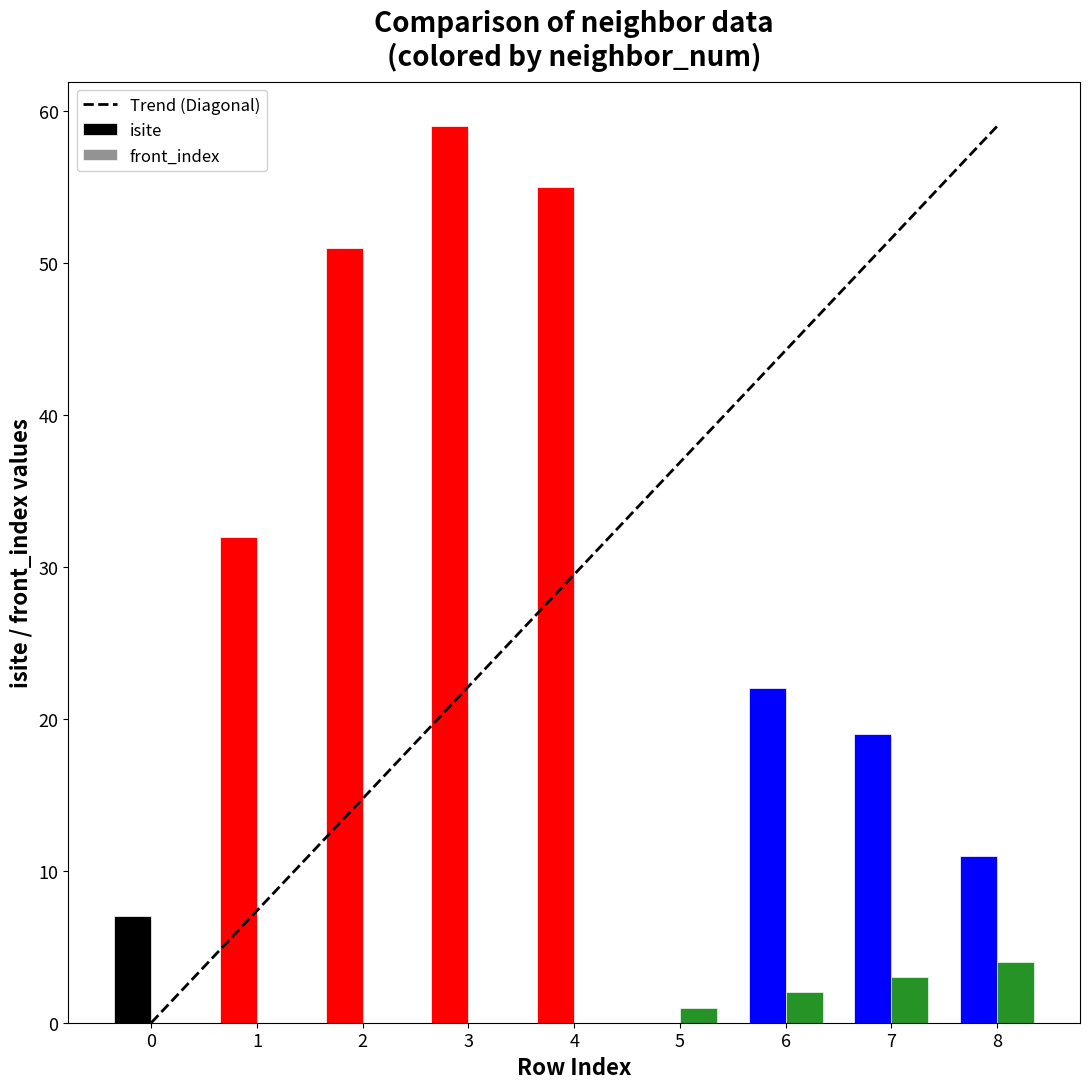

How many values in isite are above zero?

8